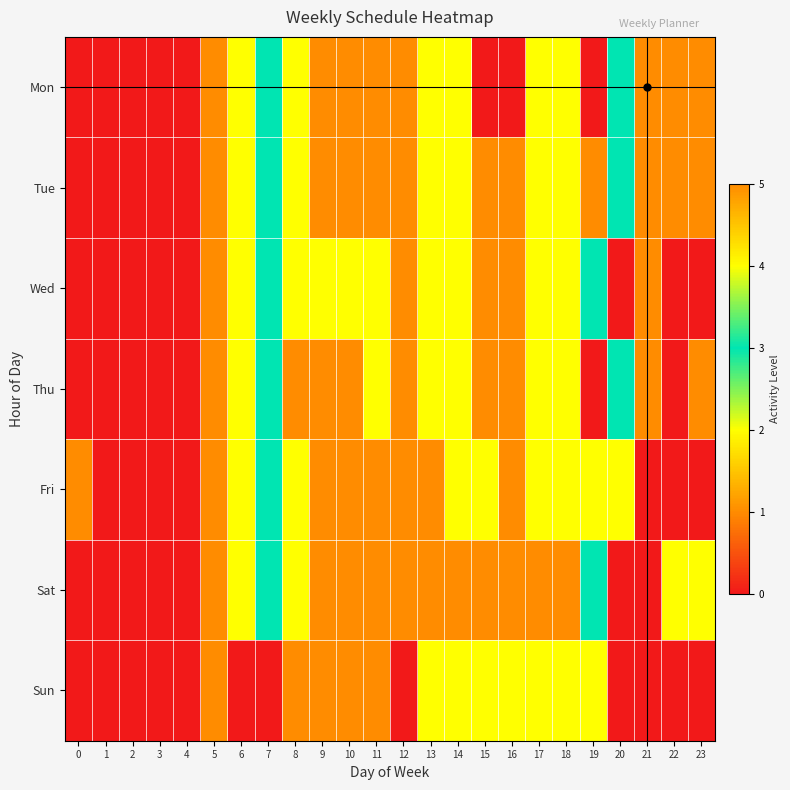

At 20, list the series in order from largest to smallest.

Mon, Tue, Thu, Fri, Wed, Sat, Sun